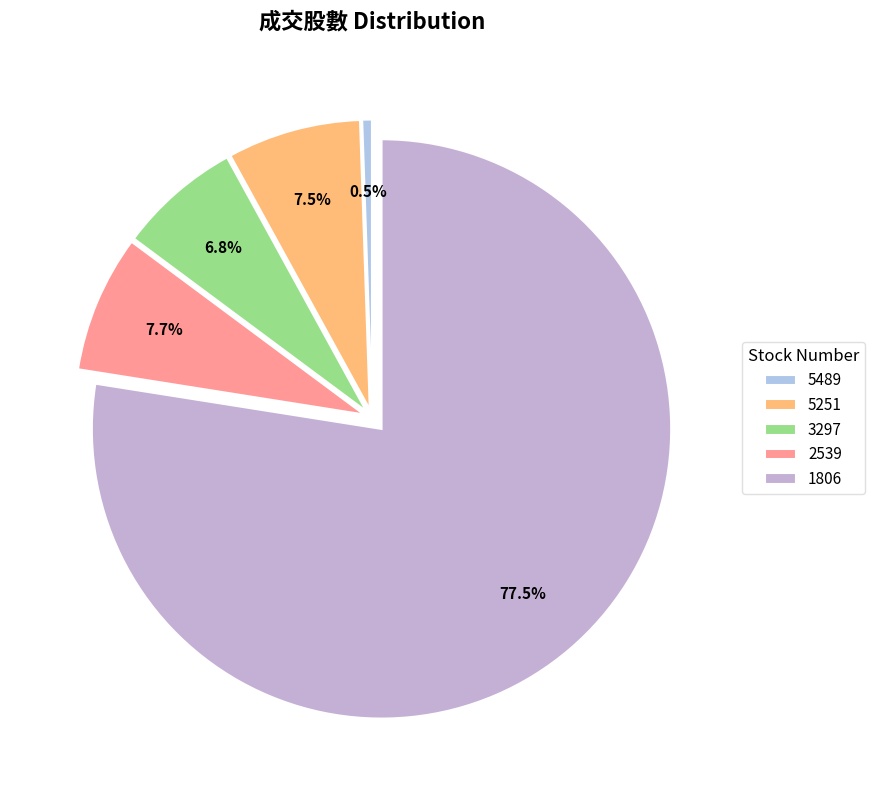

Which category has the biggest portion of the pie?

1806